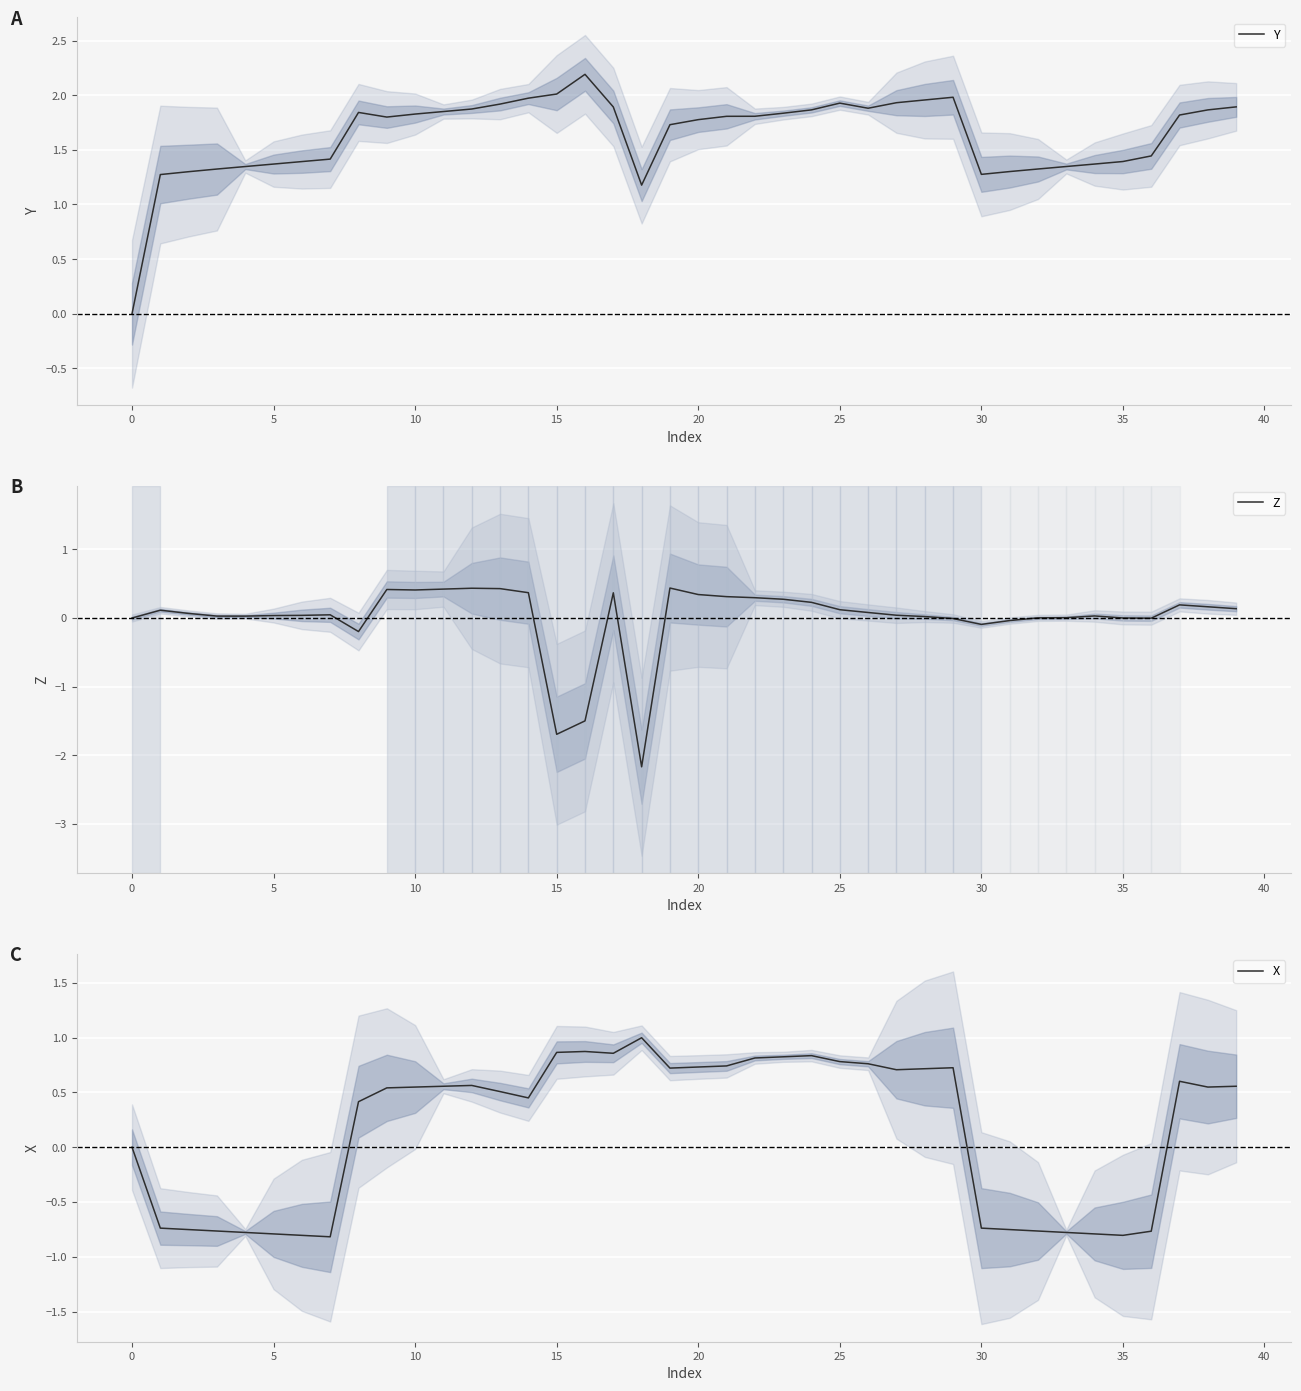

At how many categories does at least one series exceed 0?

39